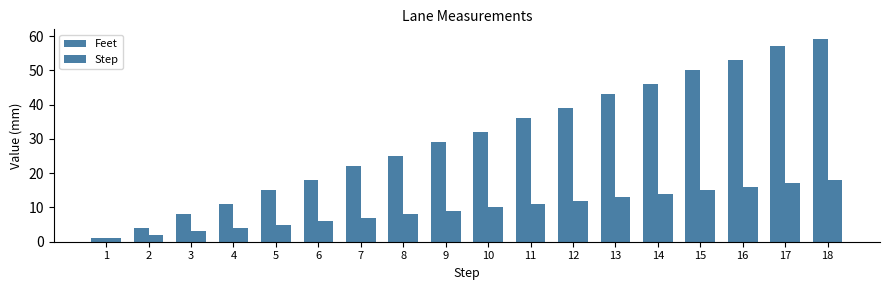

Which category has the highest value in the Step series?

18